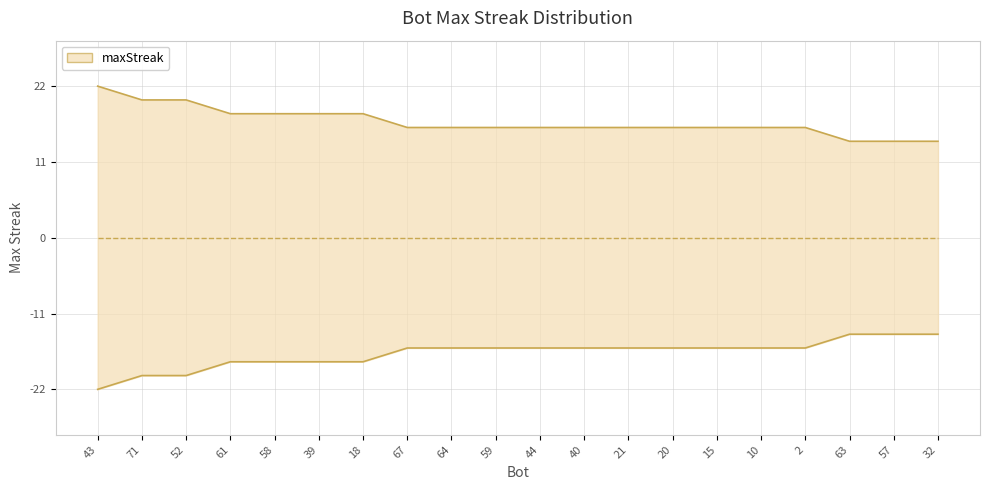

What is the label of the 13th point from the right?

67